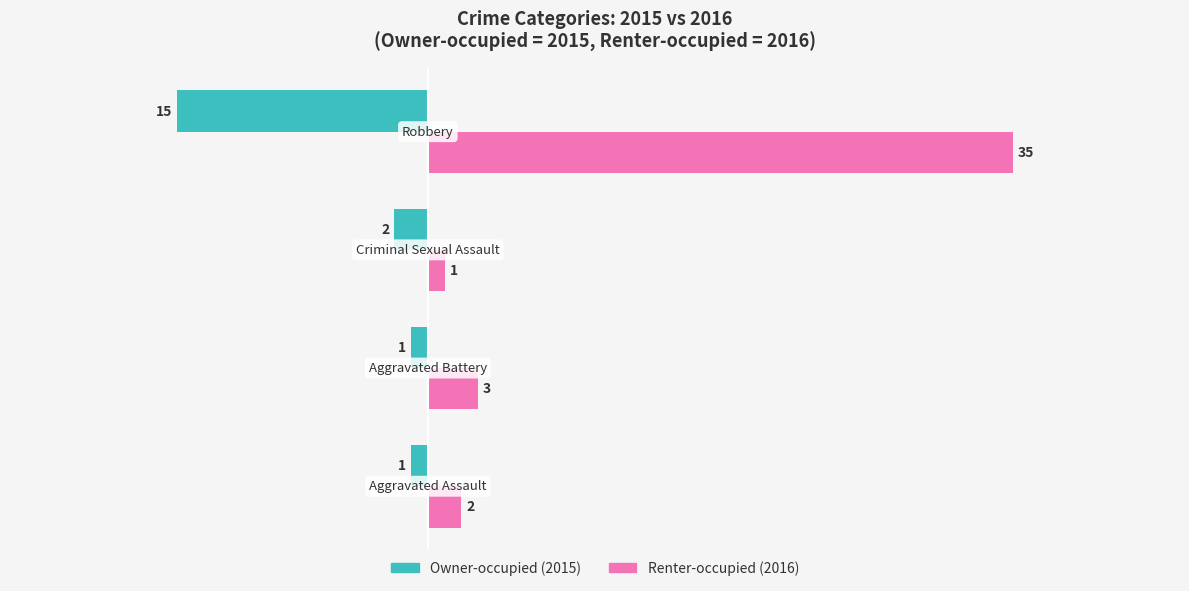

What is the minimum value shown in the chart?

-15